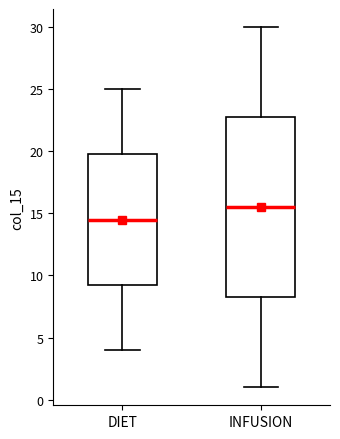

Which box has the highest median line?

INFUSION